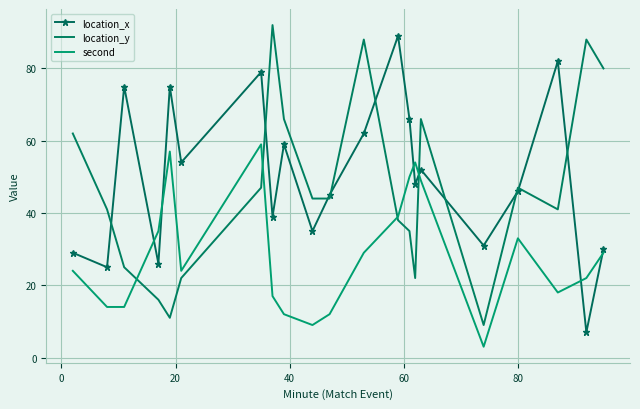

List the series in order of their peak value, highest first.

location_y, location_x, second